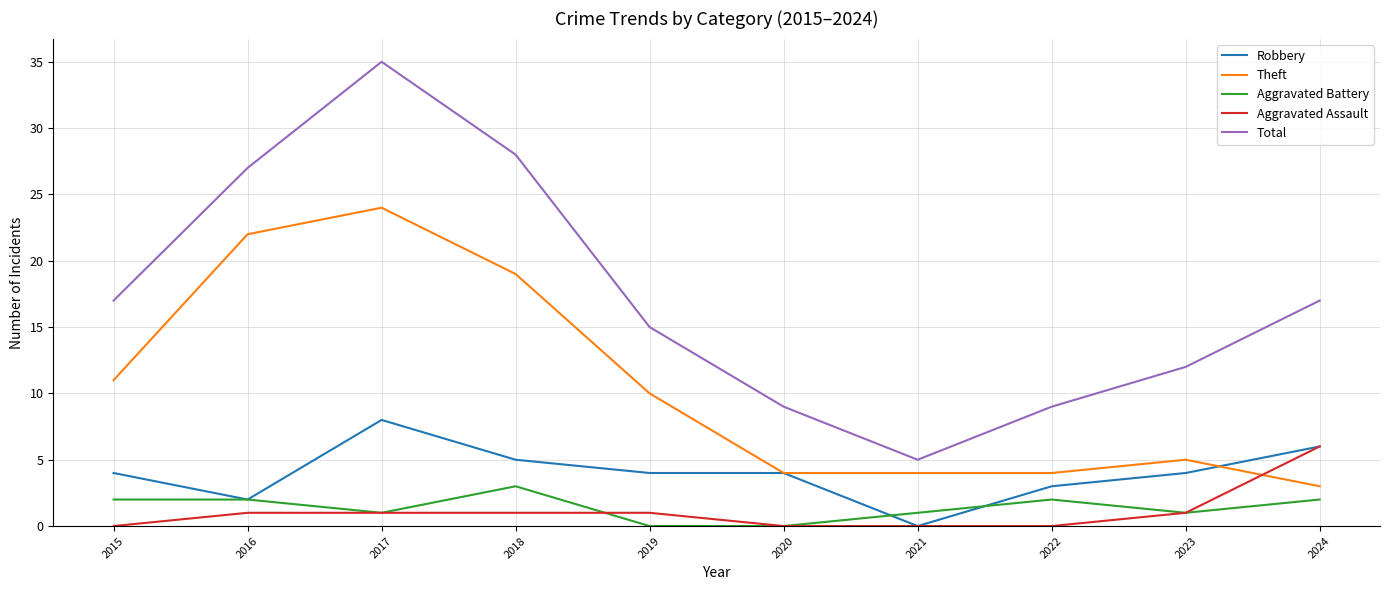

Which series has the largest range (max minus min)?

Total